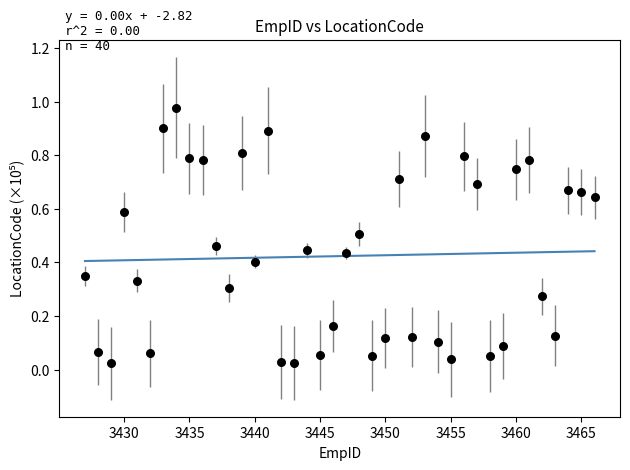

What is the range of X values (max minus min)?

39.0